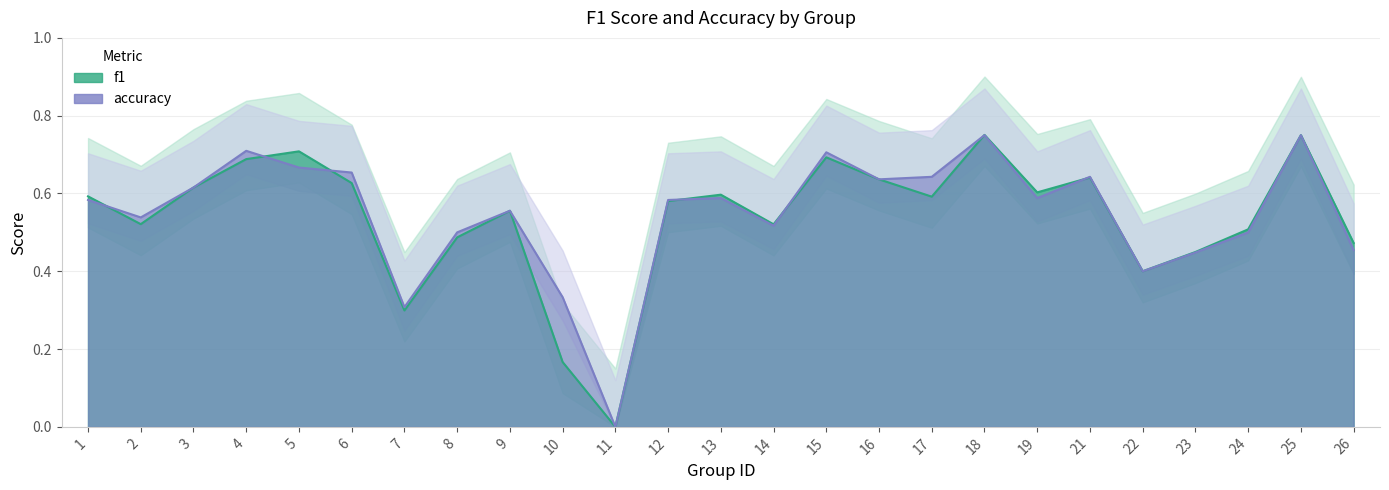

The value of f1 at 22 is 0.2. True or false?

False